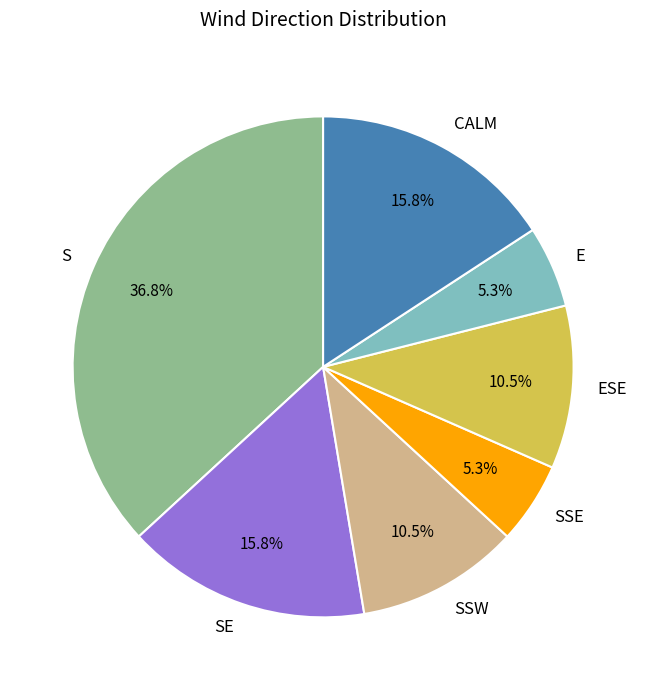

Combined, do S and ESE account for over 50%?

No